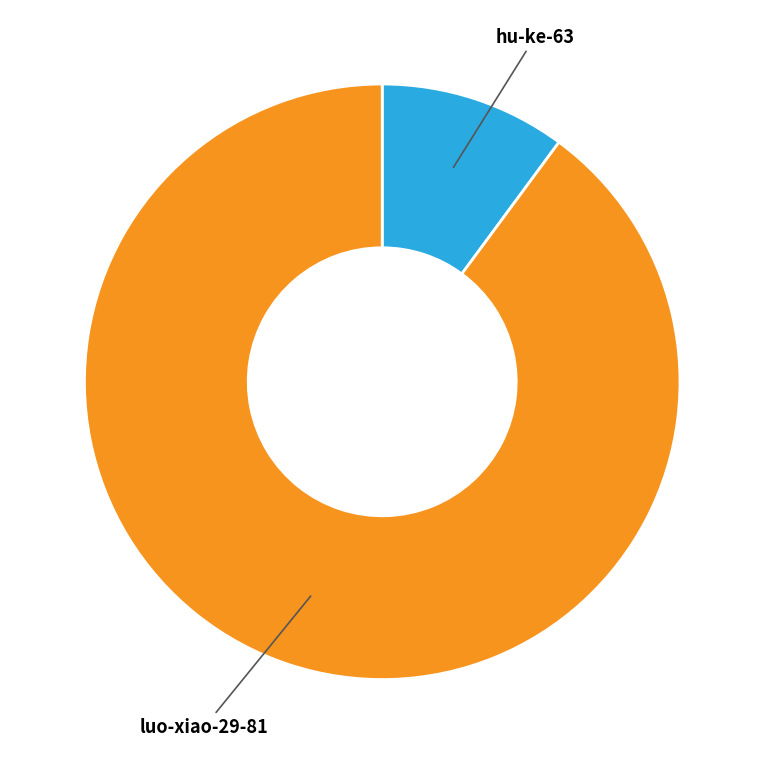

Is there a majority slice in this chart?

Yes